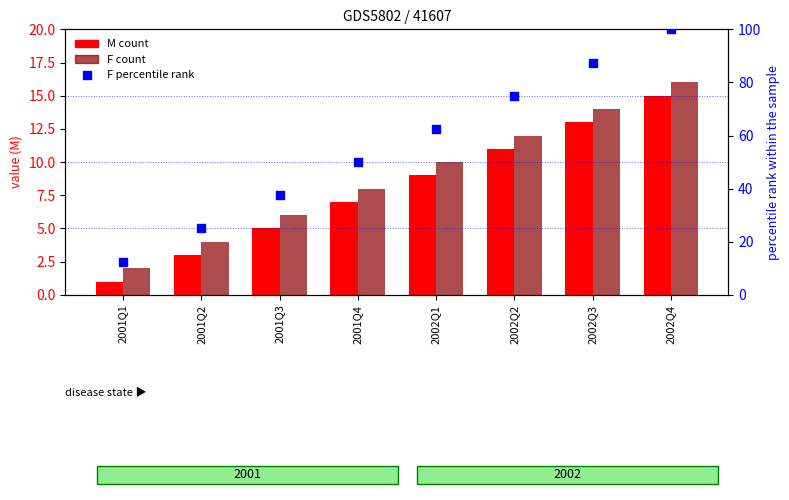

Which series reaches the minimum Y coordinate?

M